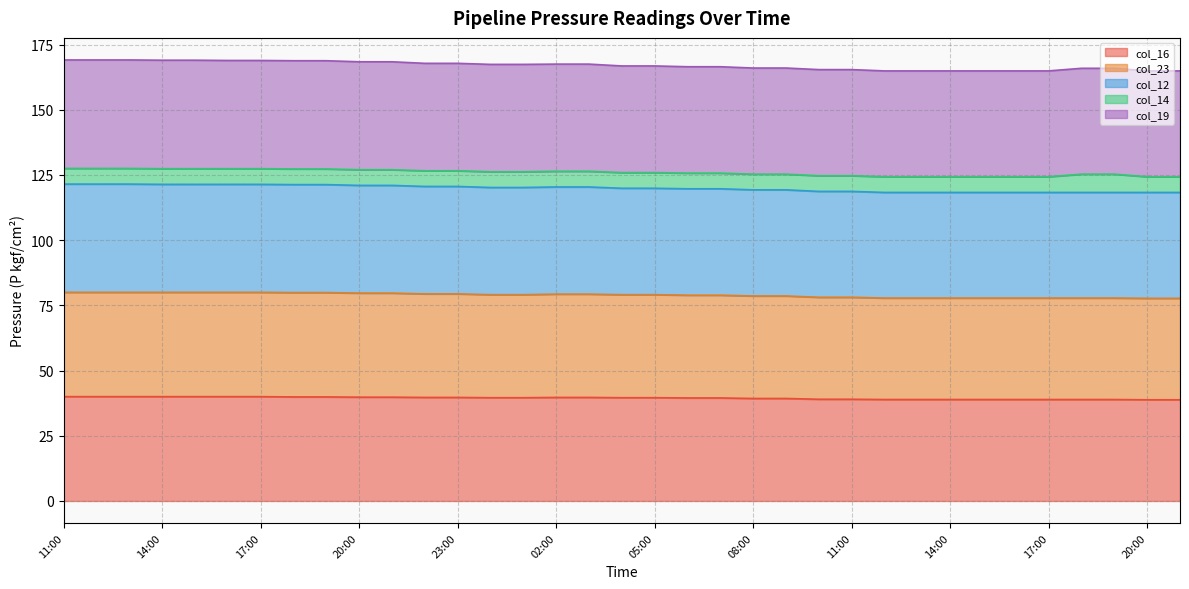

What is the lowest value of the col_16 series?

38.8